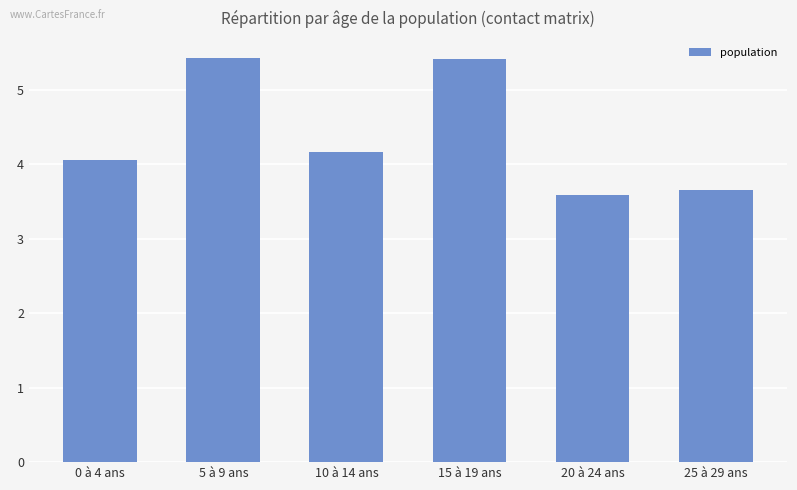

What is the greatest value displayed?

5.4